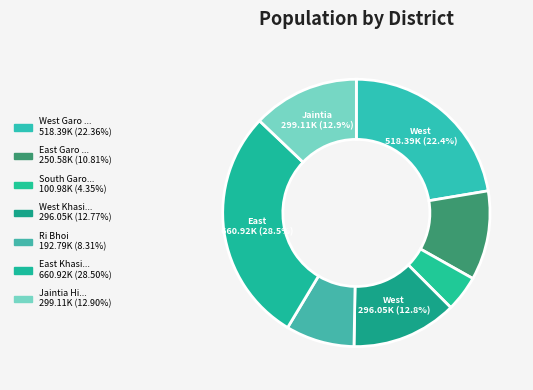

How many slices are in this pie chart?

7